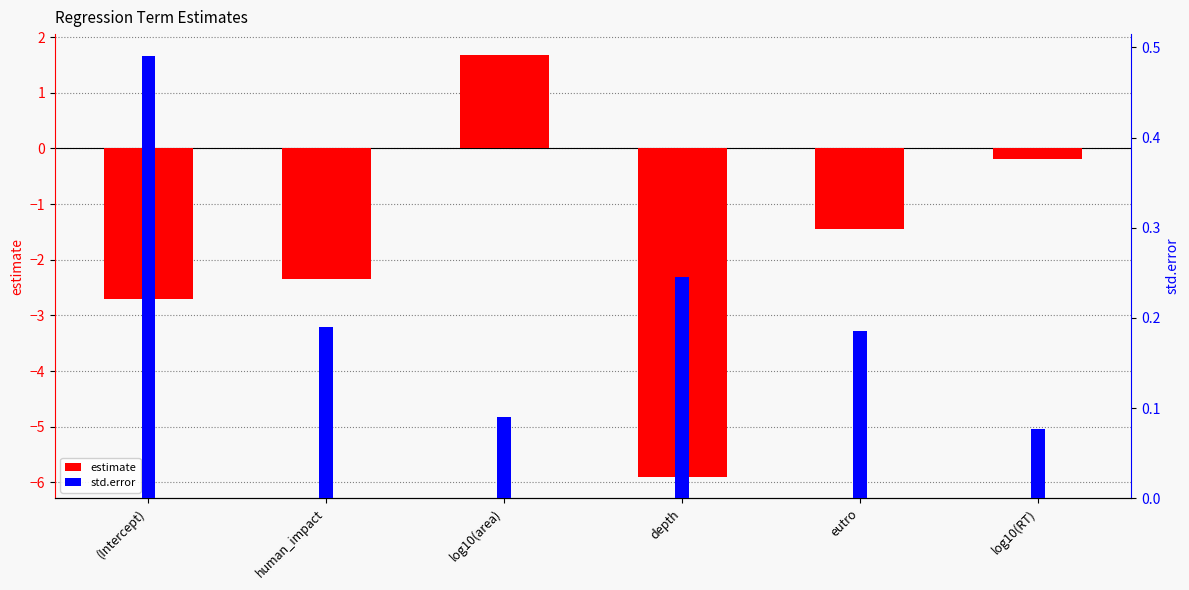

List the series in order of their peak value, lowest first.

std.error, estimate